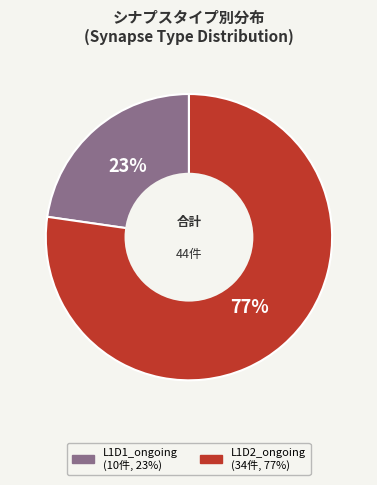

Approximately how many times larger is the value at L1D1_ongoing compared to L1D2_ongoing?

0.3